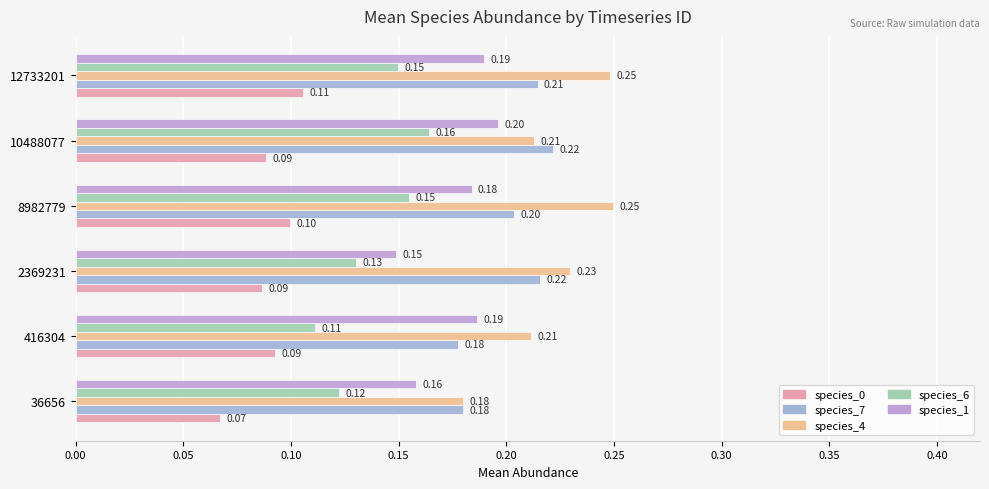

What is the average value of the species_7 series?

0.2